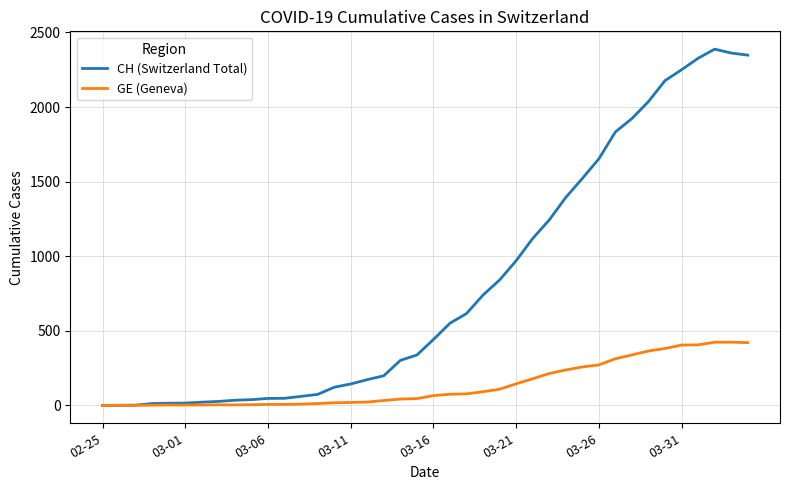

Rank the series by their average value, from highest to lowest.

CH (Switzerland Total), GE (Geneva)